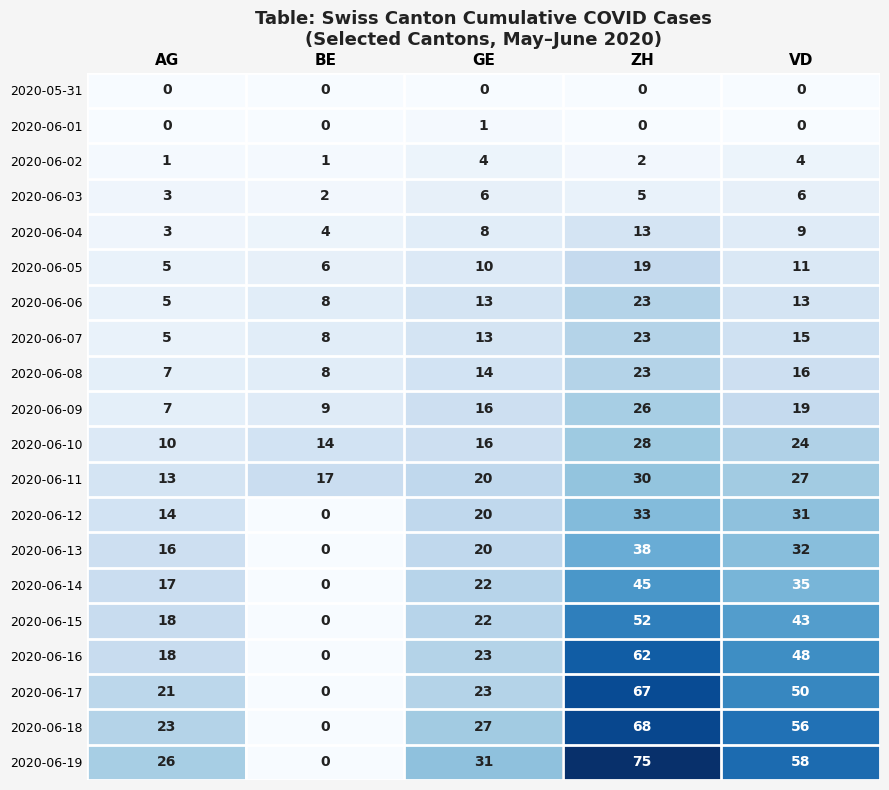

How many data points does each series have?

5